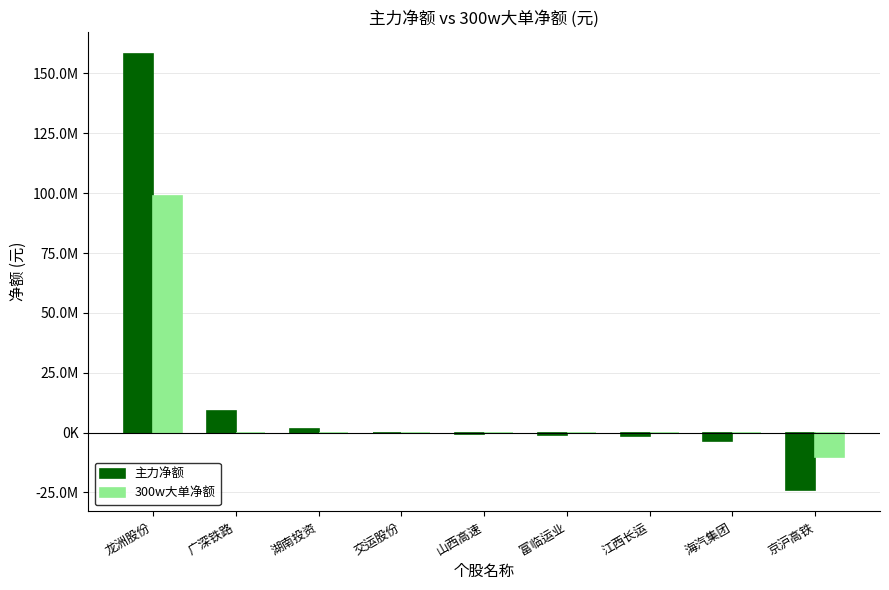

Which series has the largest range (max minus min)?

主力净额